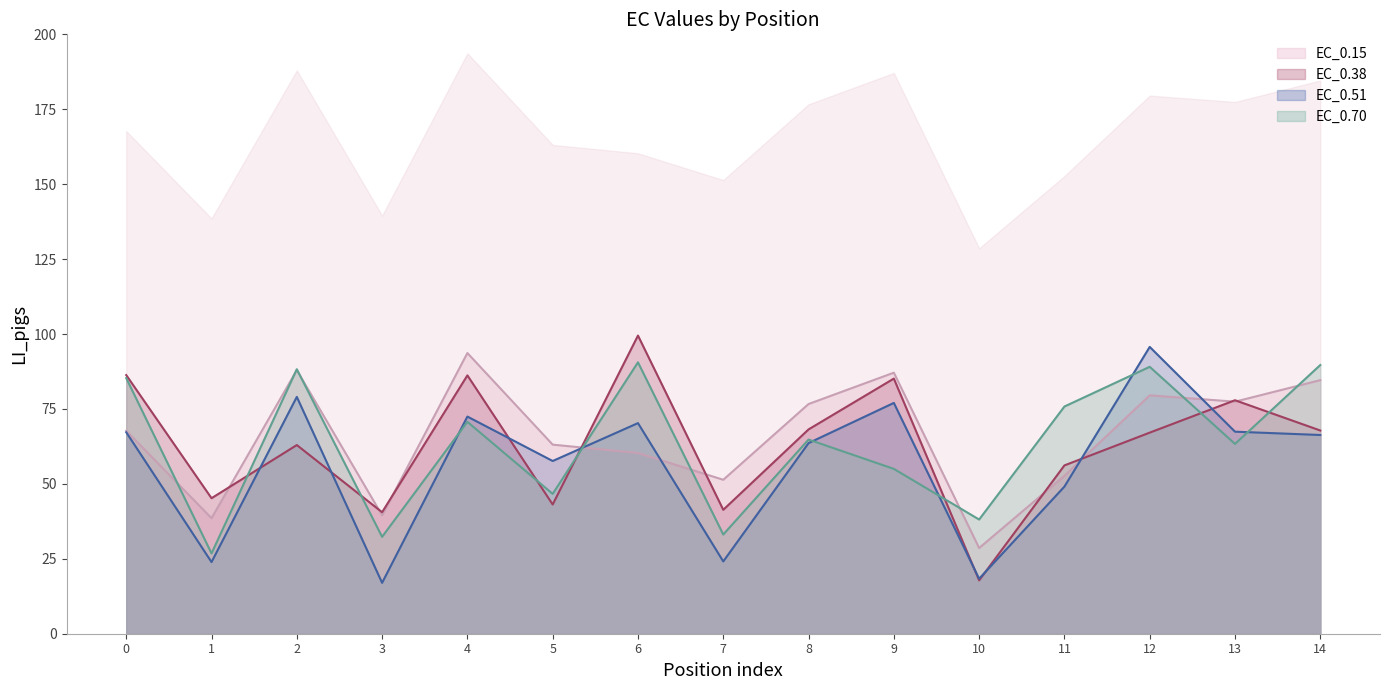

At which category is the sum across all series the highest?

12